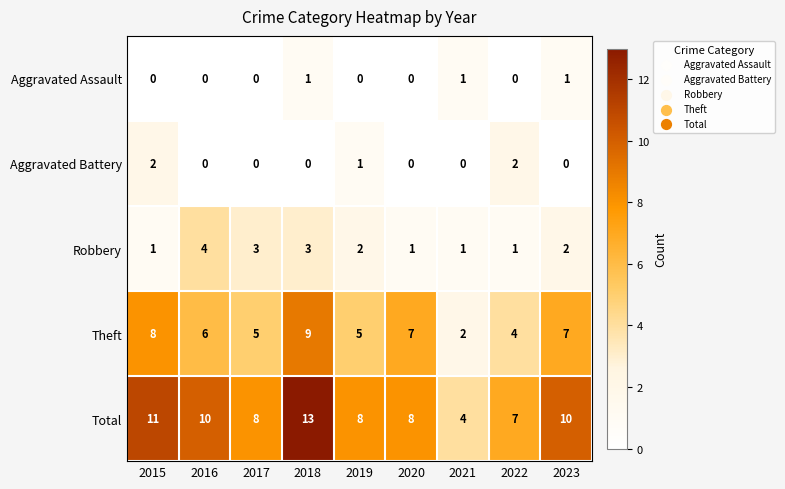

What is the sum of all Robbery values?

18